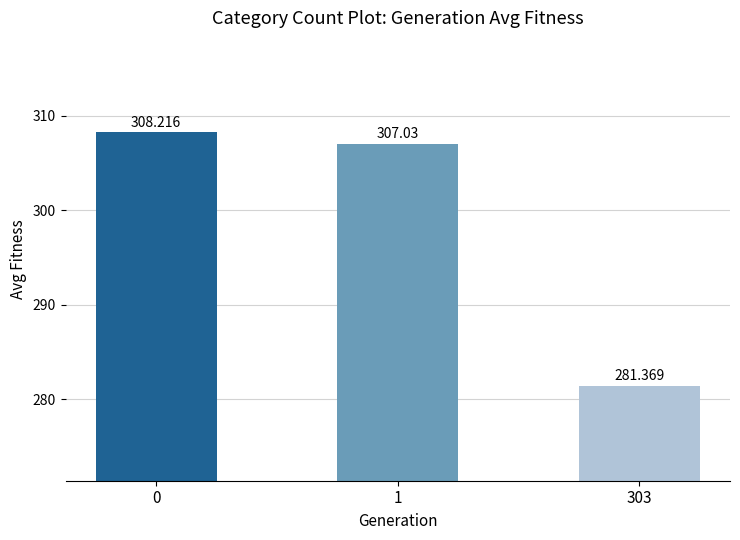

Are the bars grouped side by side (vs. stacked)?

No